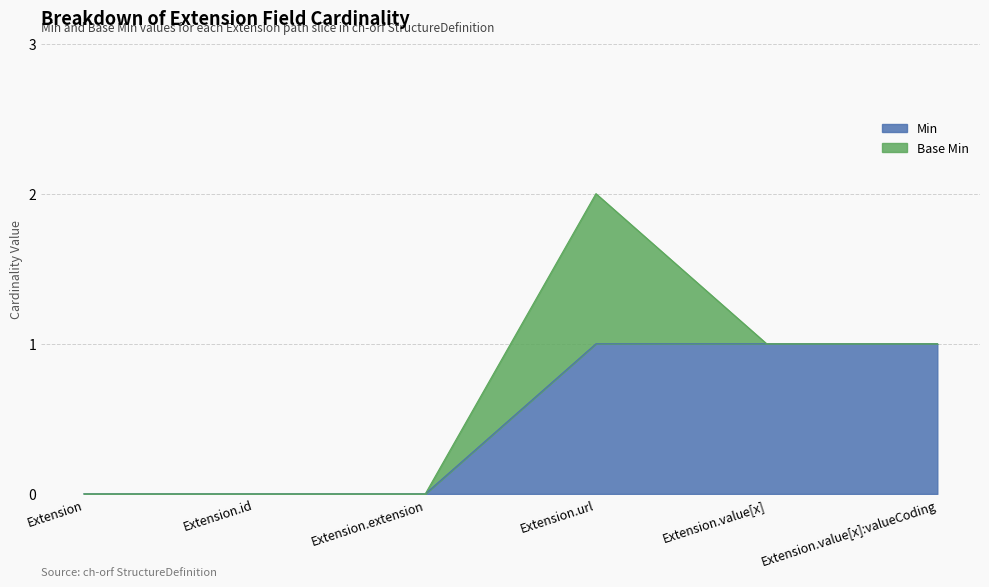

True or false: Min has a value of 0 at Extension.value[x]:valueCoding.

False